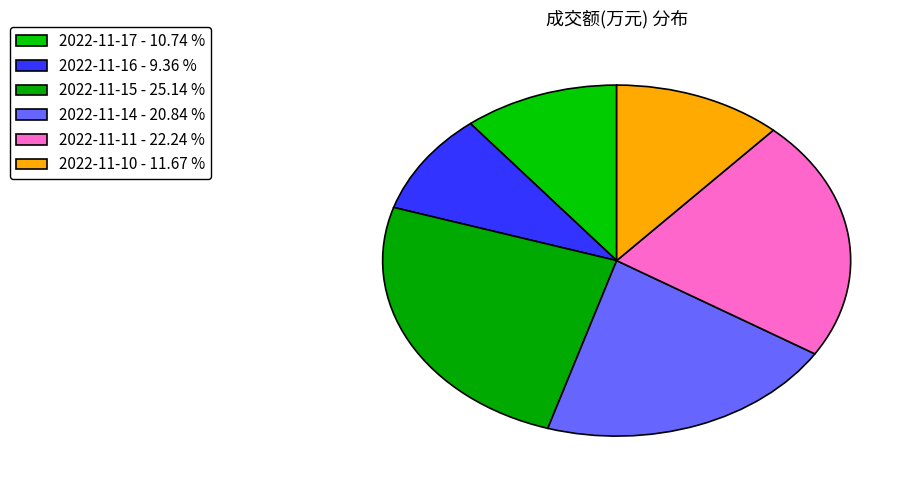

The 2022-11-14 slice represents 11% of the pie. True or false?

False